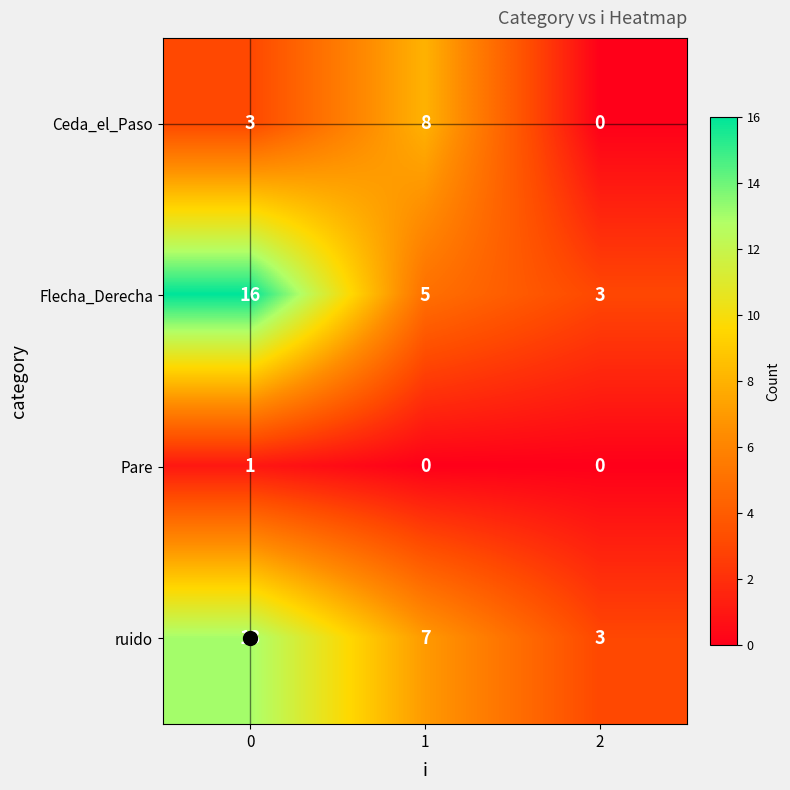

Is the value of Ceda_el_Paso at 1 greater than the value of ruido at 1?

Yes